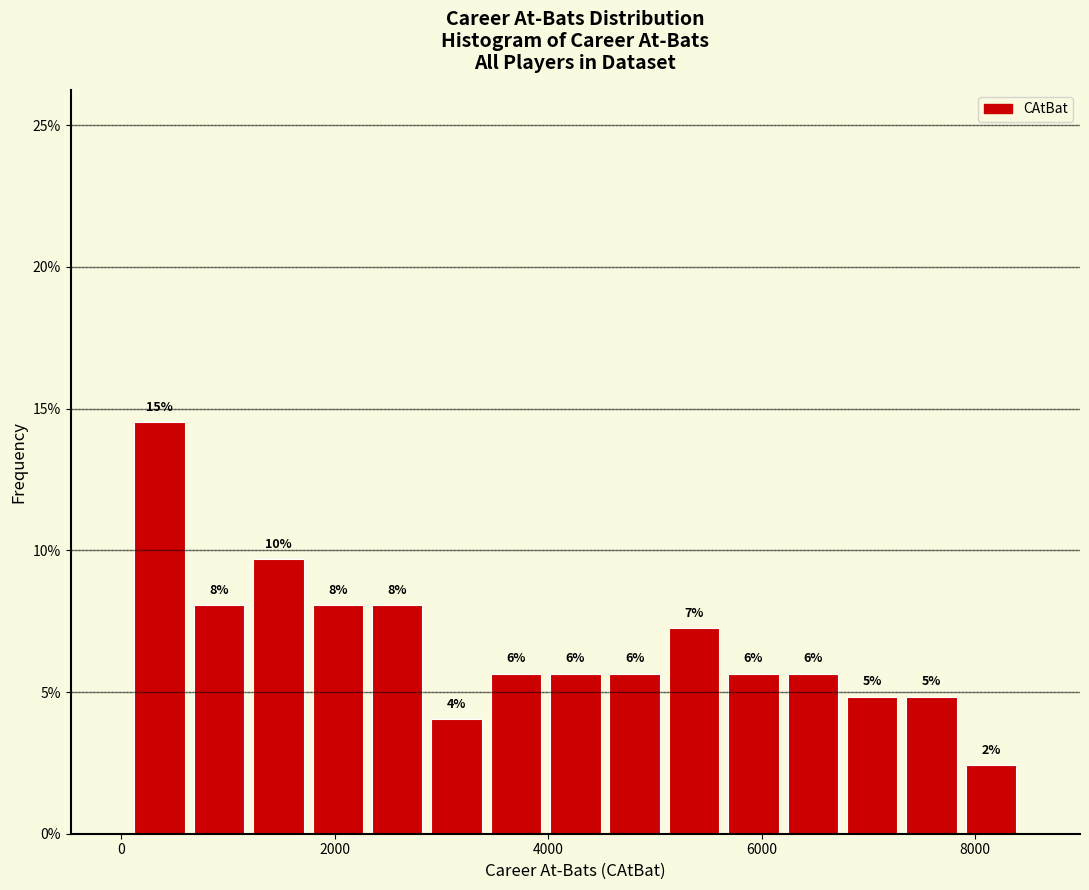

Around what value on the x-axis is the tallest bar? Give the approximate position of its centre, as read against the axis.

400